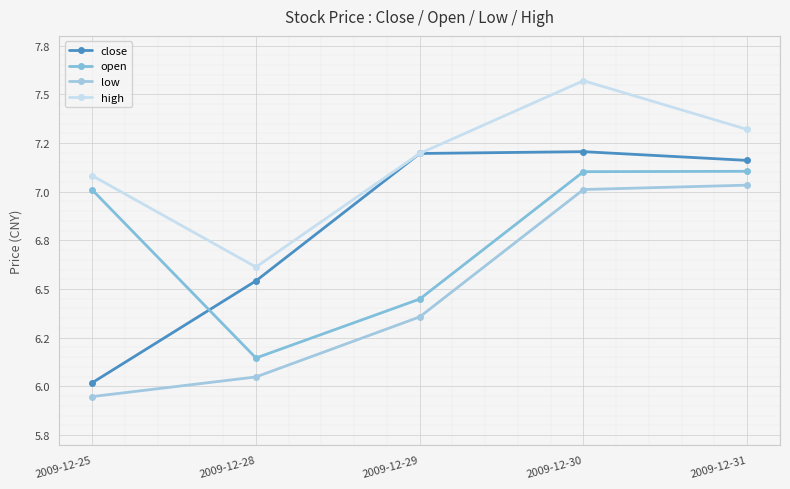

At which category is the sum across all series the highest?

2009-12-30